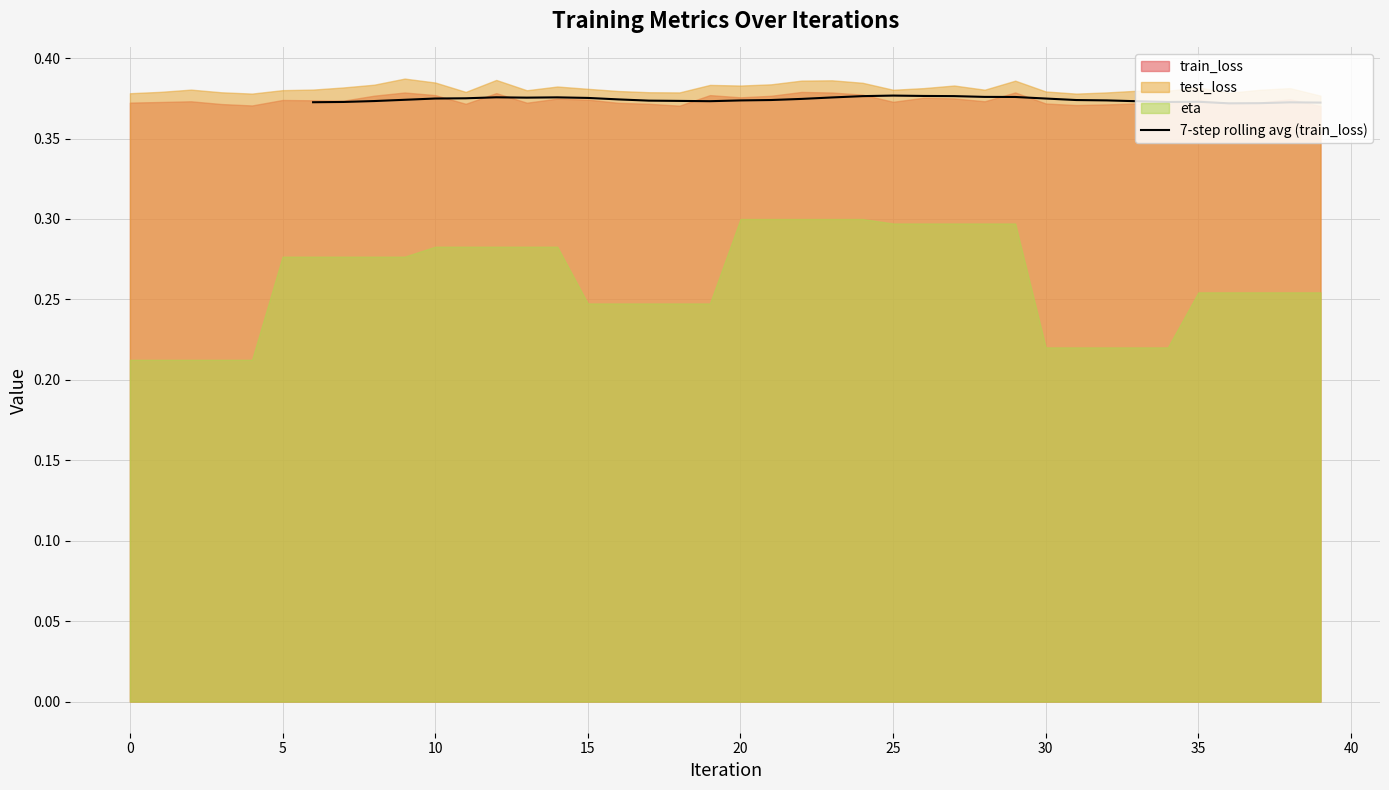

How many interior local peaks (higher than both neighbors) does the data have?

5